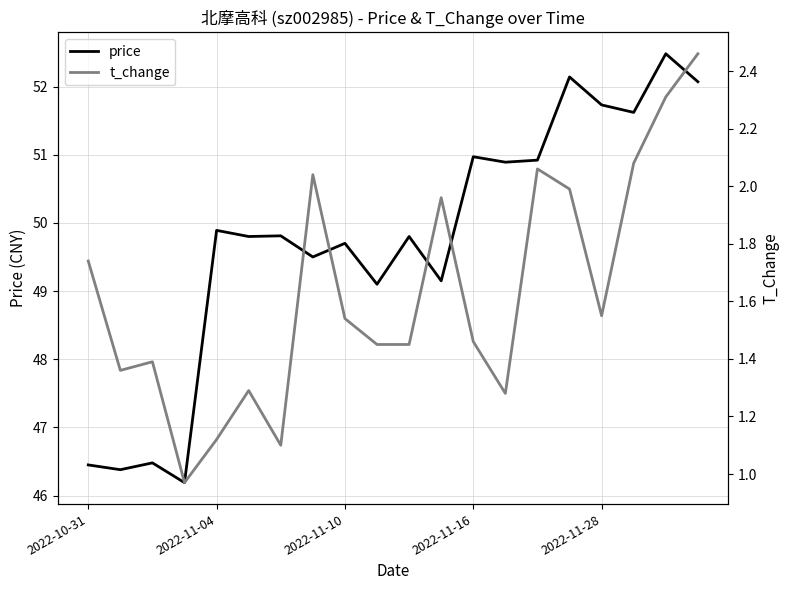

At how many categories does at least one series exceed 5?

20